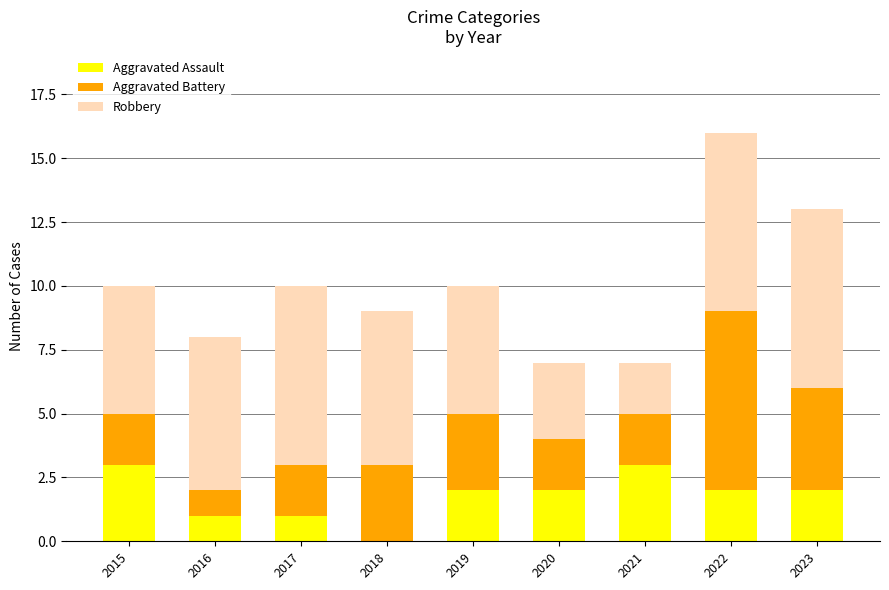

What is the highest value of the Aggravated Assault series?

3